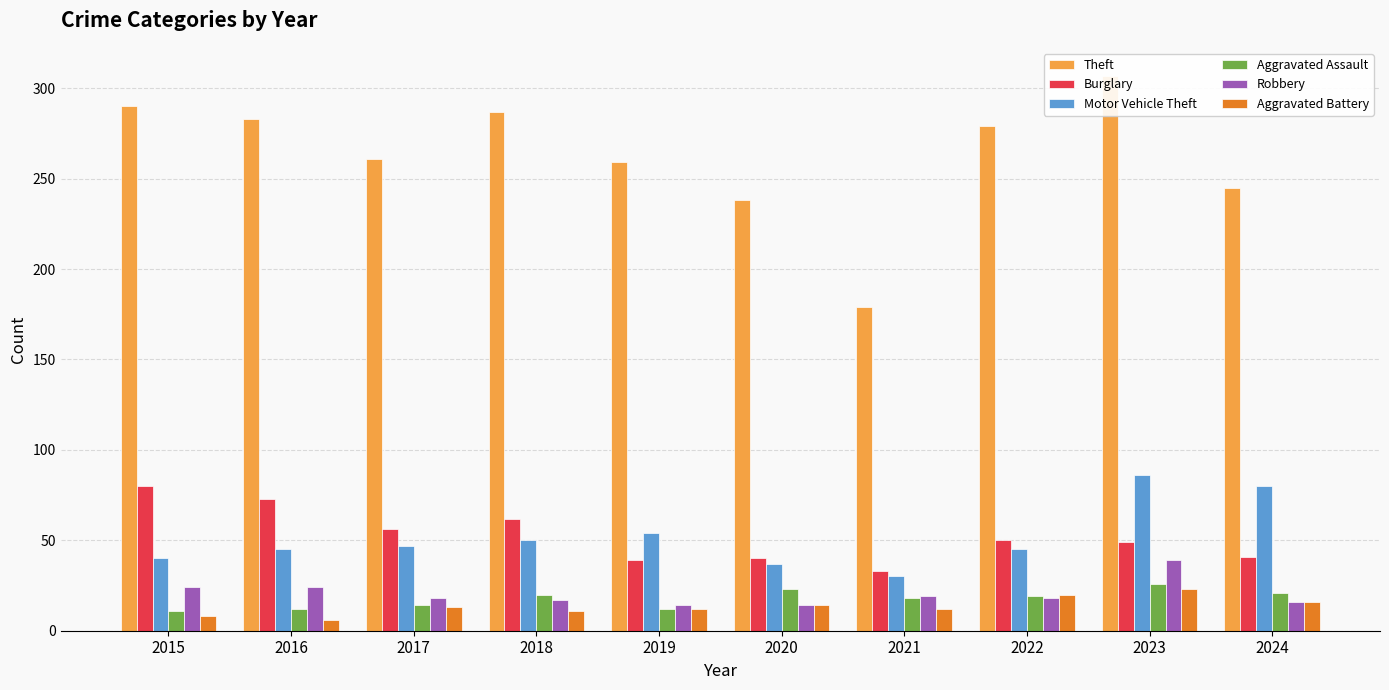

What is the approximate value of Aggravated Assault at 2018, to the nearest 10?

20